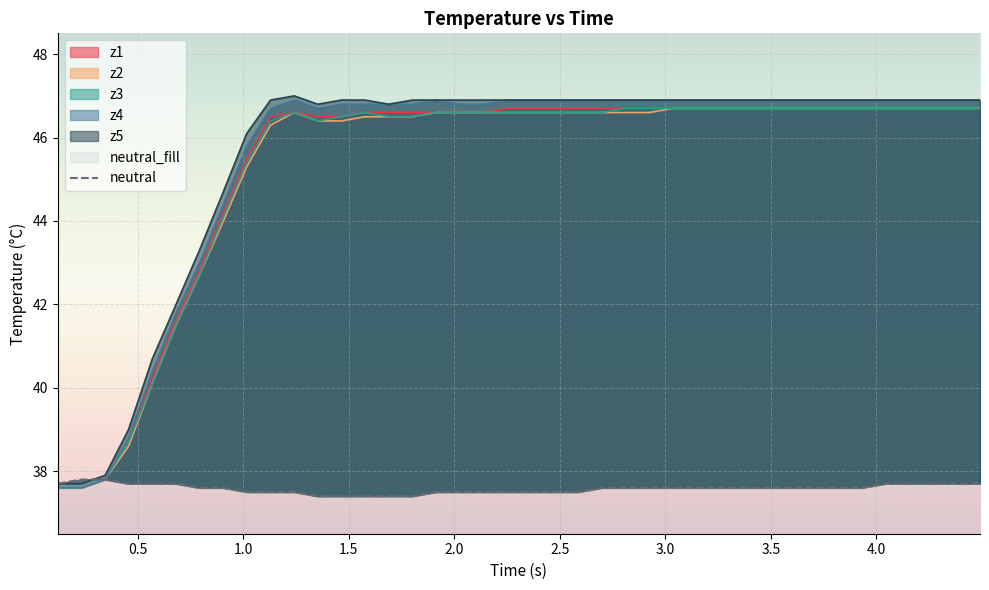

What is the sum of all values?

1503.3